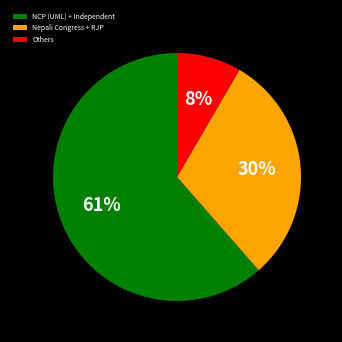

True or false: Others accounts for 18% of the total.

False